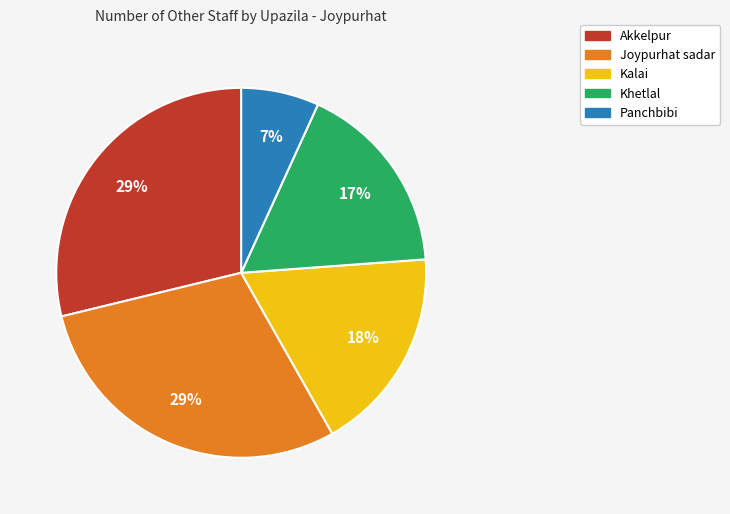

Combined, do Joypurhat sadar and Akkelpur account for over 50%?

Yes